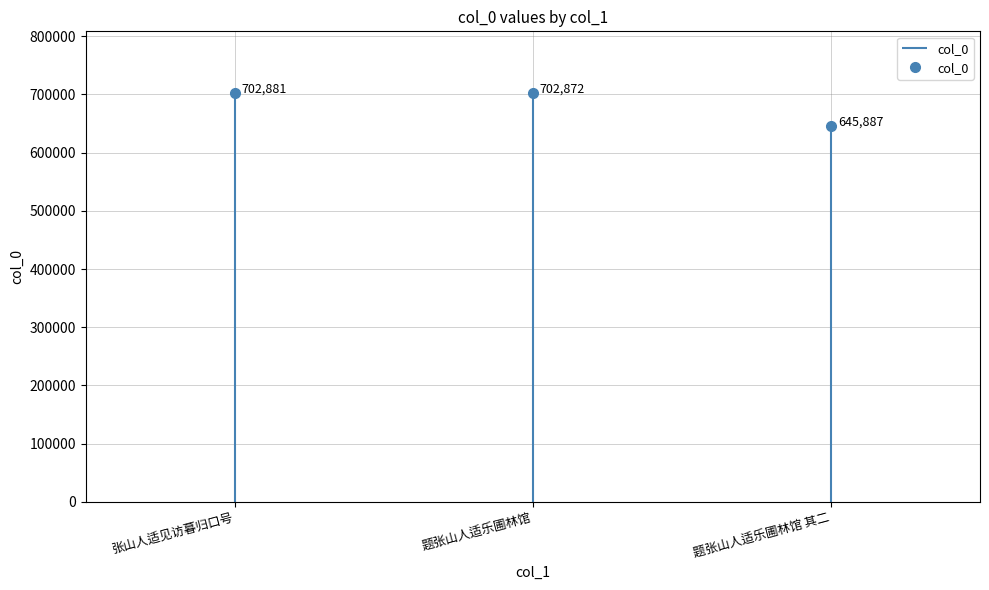

What is the approximate value at 题张山人适乐圃林馆?

702872